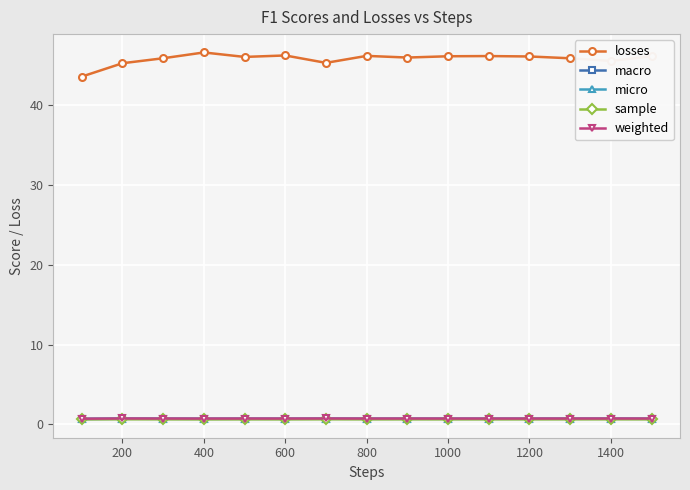

Which series has the largest total across all categories?

losses